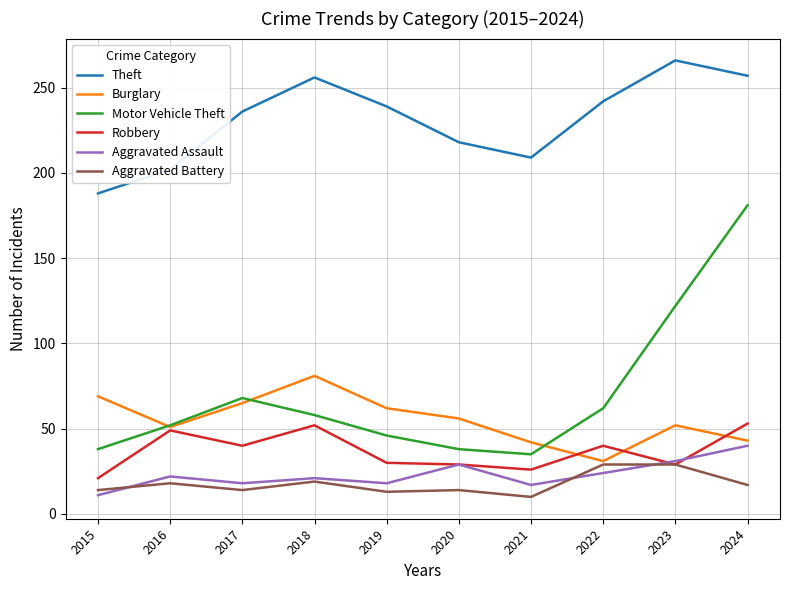

What is the difference between the second highest and second lowest values in the Motor Vehicle Theft series?

84